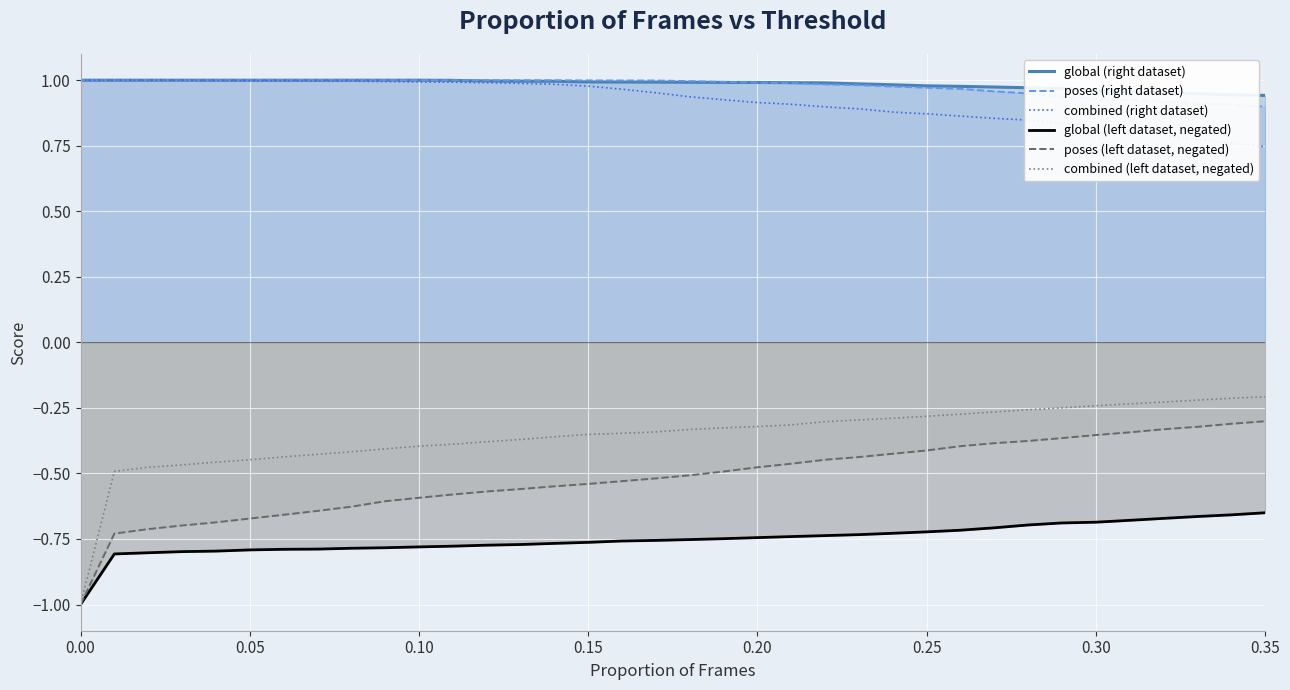

What is the smallest value displayed?

-1.0